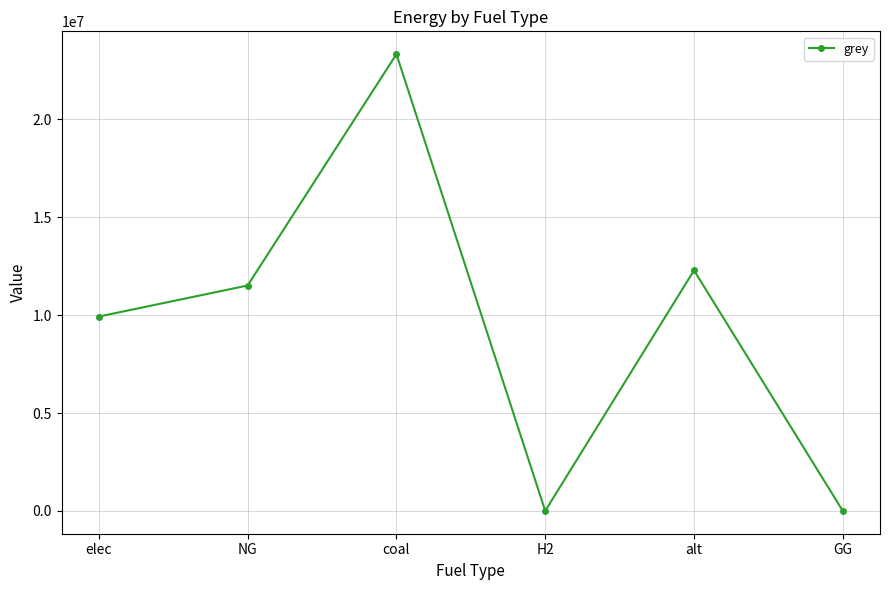

Reading left to right, transcribe all the data shown in this chart.

9928235.0	11514734.4	23333392.0	0.0	12288253.3	0.0